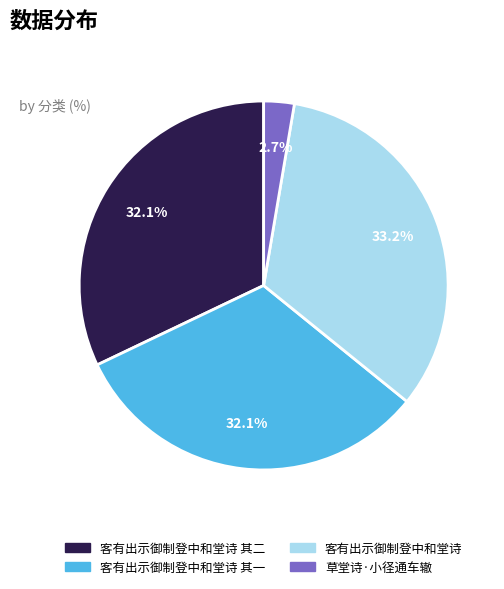

Count the number of slices in the pie.

4